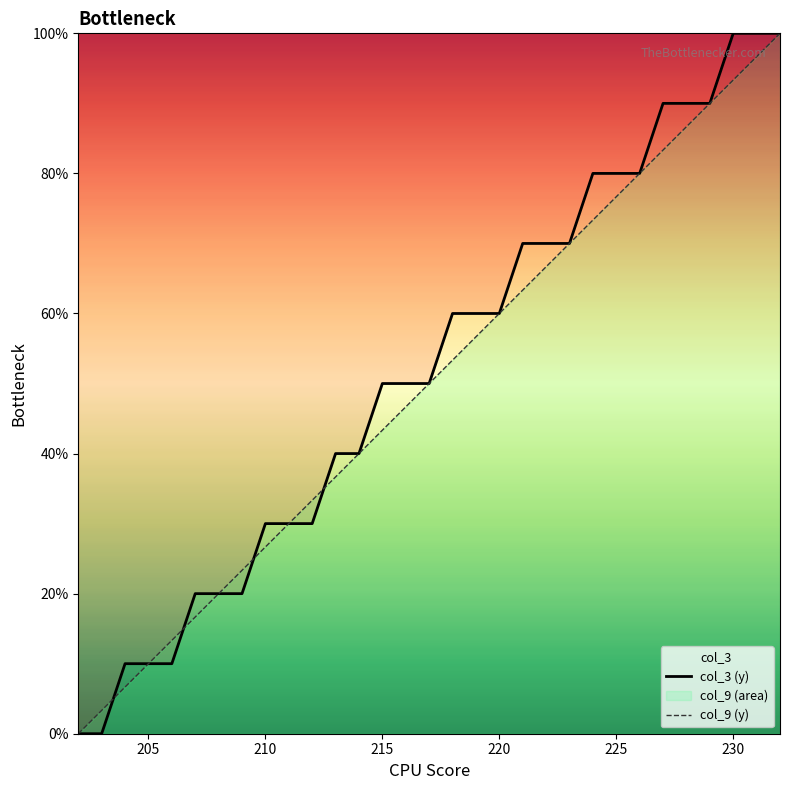

Which series has the largest range (max minus min)?

col_3 (y)